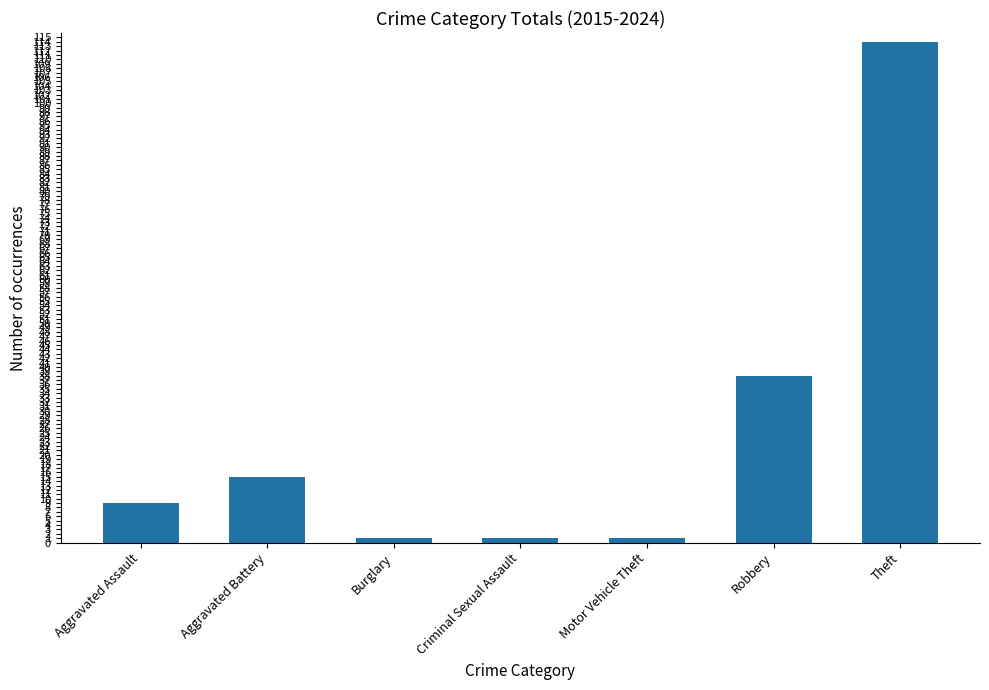

Are the bars horizontal?

No